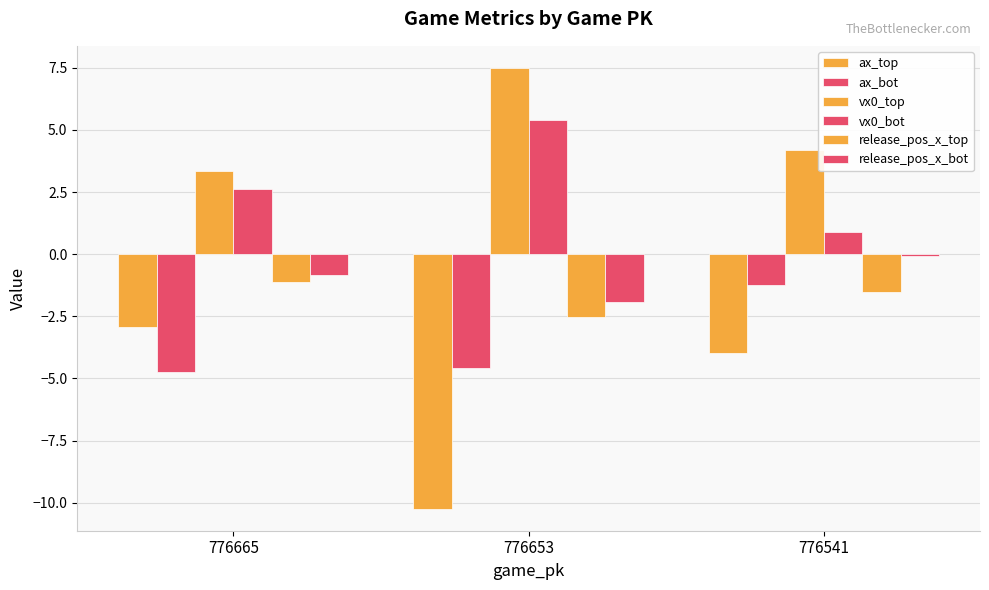

Reading left to right, extract all data points from this chart.

ax_top: 776665=-2.9	776653=-10.2	776541=-4.0
ax_bot: 776665=-4.7	776653=-4.6	776541=-1.3
vx0_top: 776665=3.4	776653=7.5	776541=4.2
vx0_bot: 776665=2.6	776653=5.4	776541=0.9
release_pos_x_top: 776665=-1.1	776653=-2.5	776541=-1.5
release_pos_x_bot: 776665=-0.8	776653=-1.9	776541=-0.1